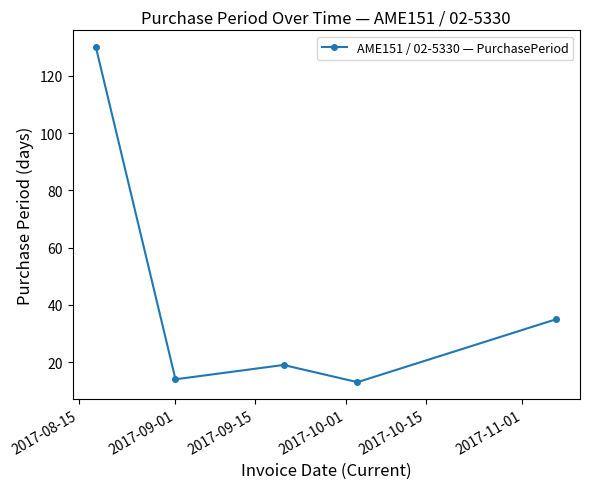

Reading left to right, transcribe all the data shown in this chart.

130	14	19	13	35